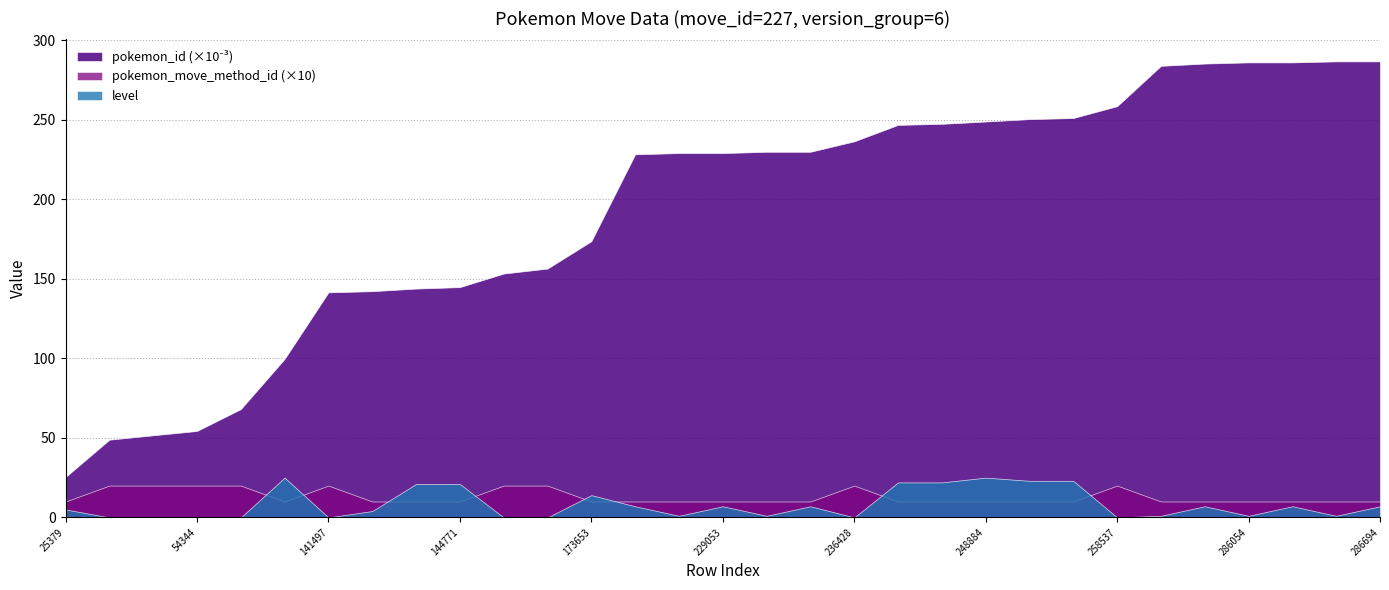

True or false: pokemon_move_method_id and pokemon_id cross at least once.

False